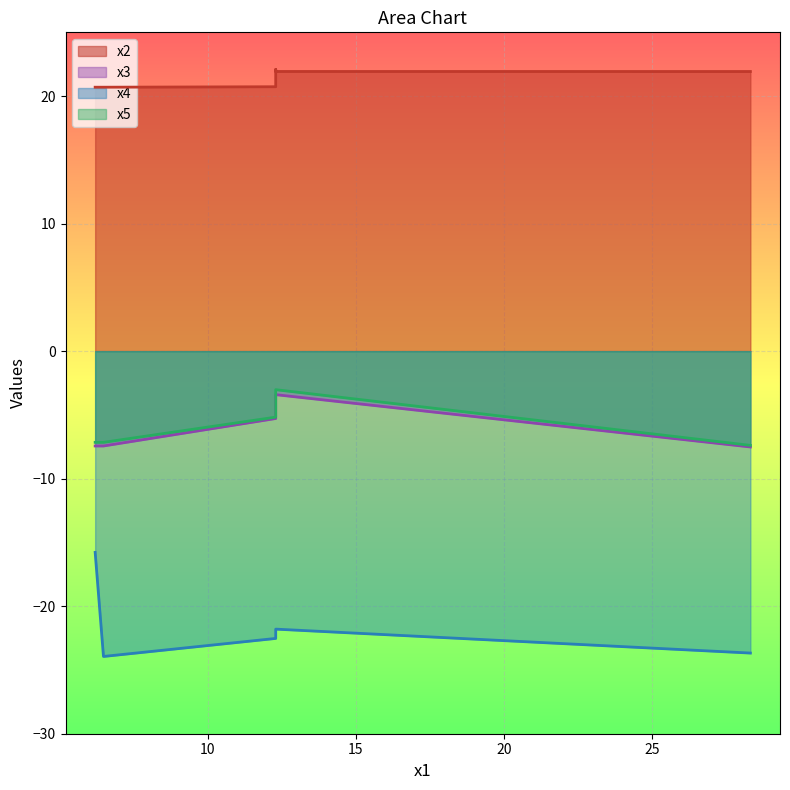

What is the average value of the x4 series?

-21.6